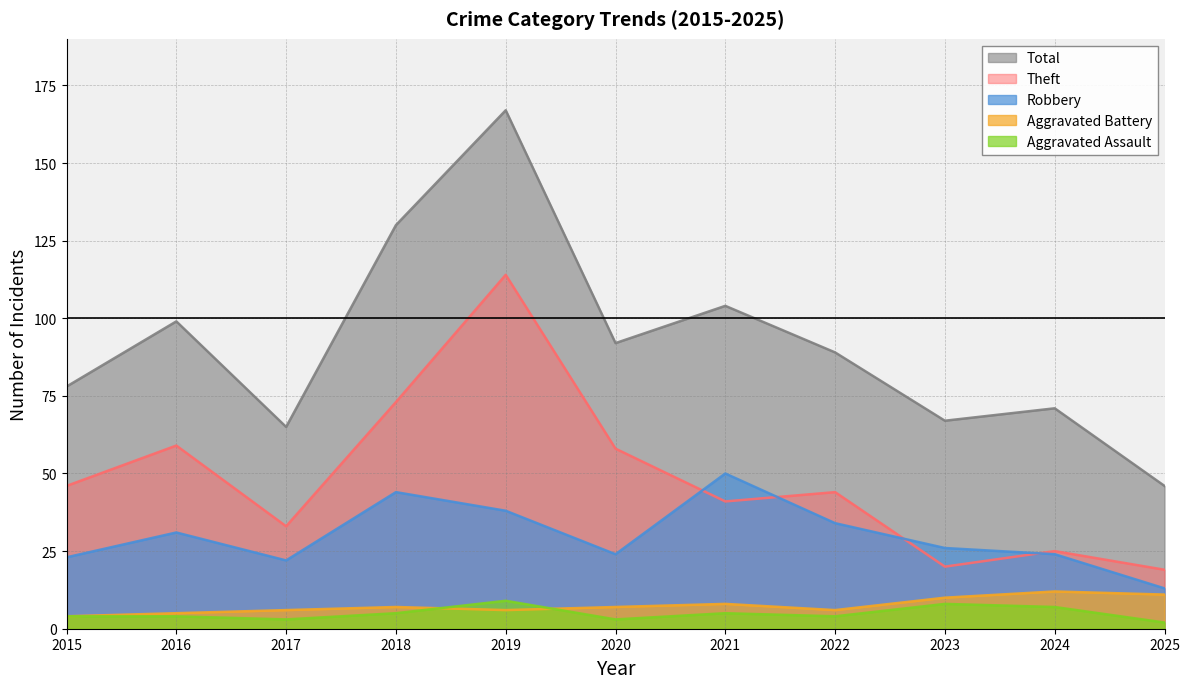

What is the sum of all Robbery values?

329